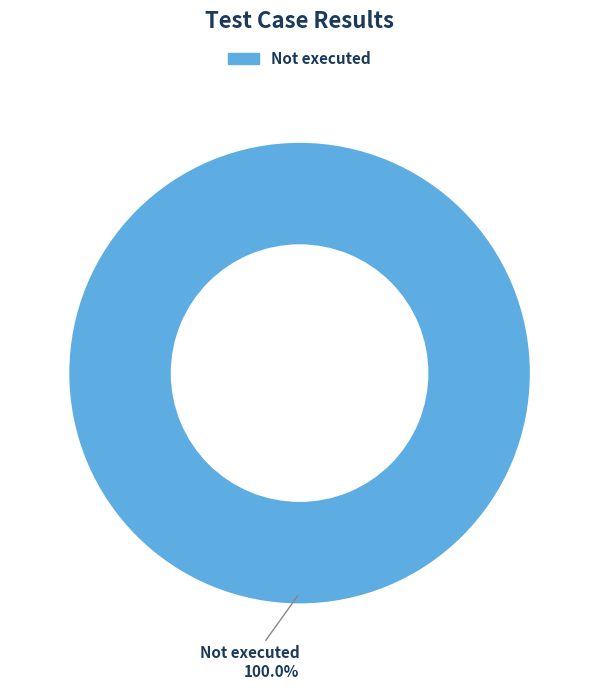

Is there any slice that represents more than half of the pie?

Yes